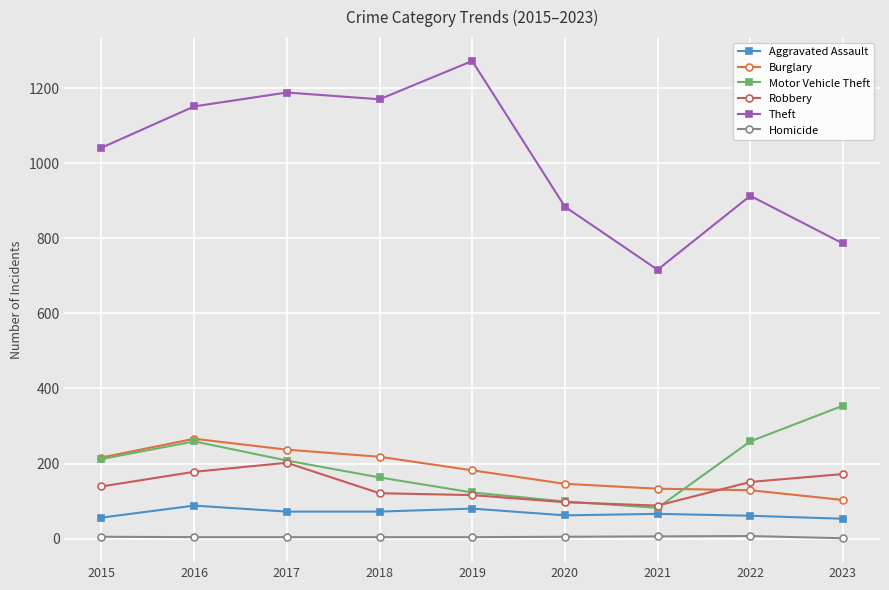

What is the sum of all Homicide values?

40